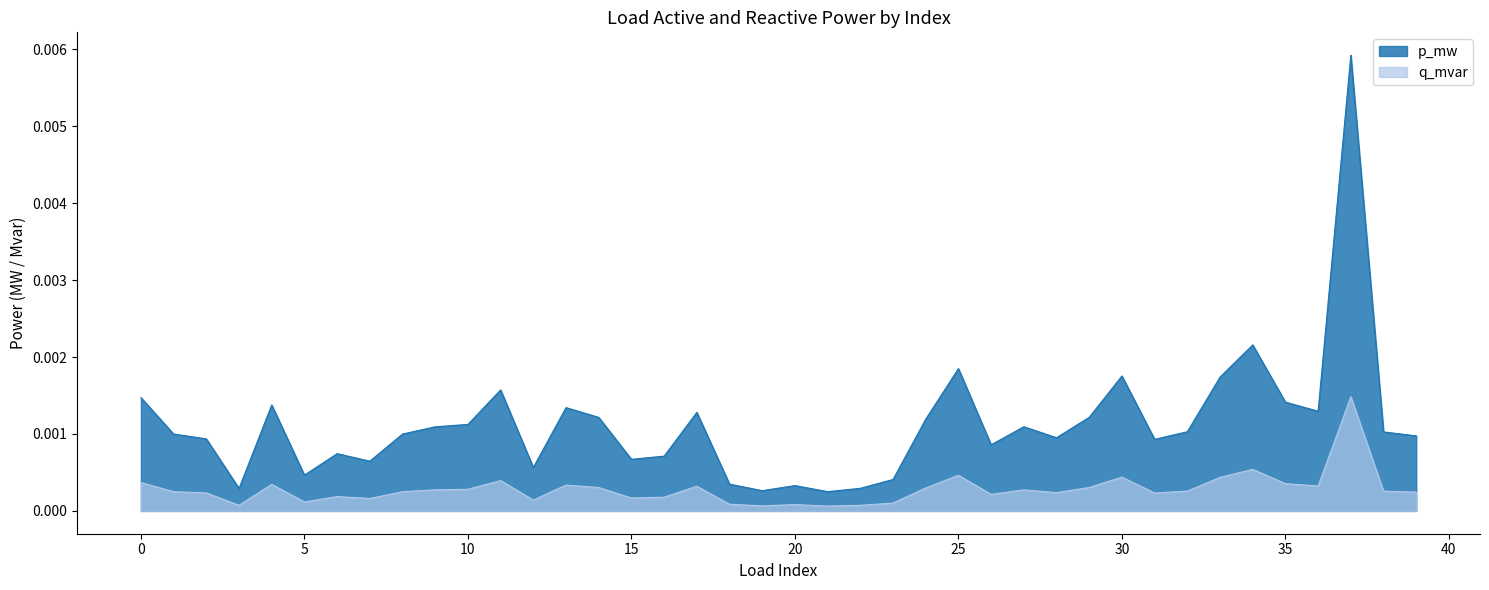

Between 5 and 28, which series saw the biggest shift?

p_mw